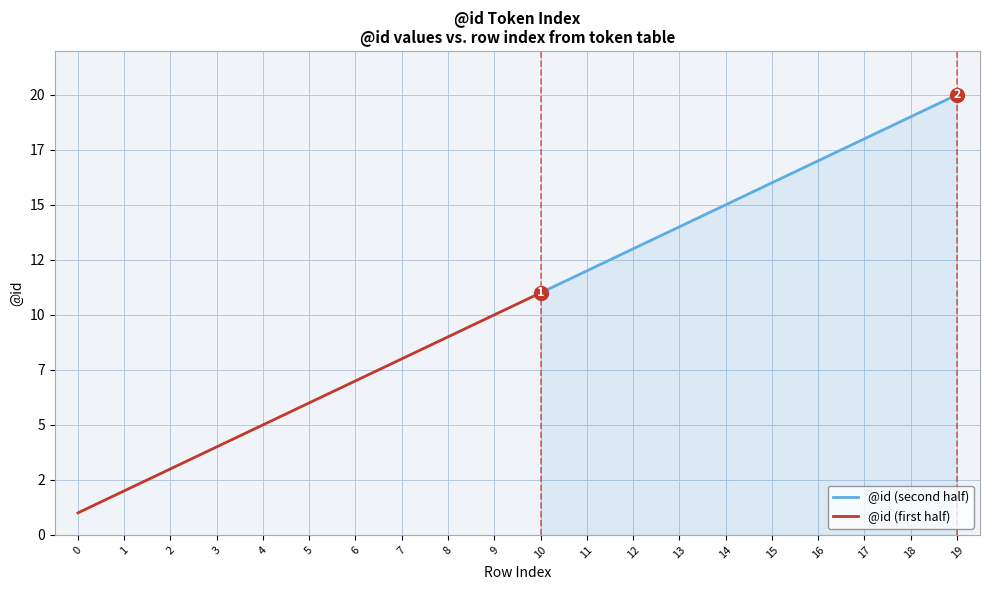

List the labels in order of value, smallest first.

0, 1, 2, 3, 4, 5, 6, 7, 8, 9, 10, 11, 12, 13, 14, 15, 16, 17, 18, 19